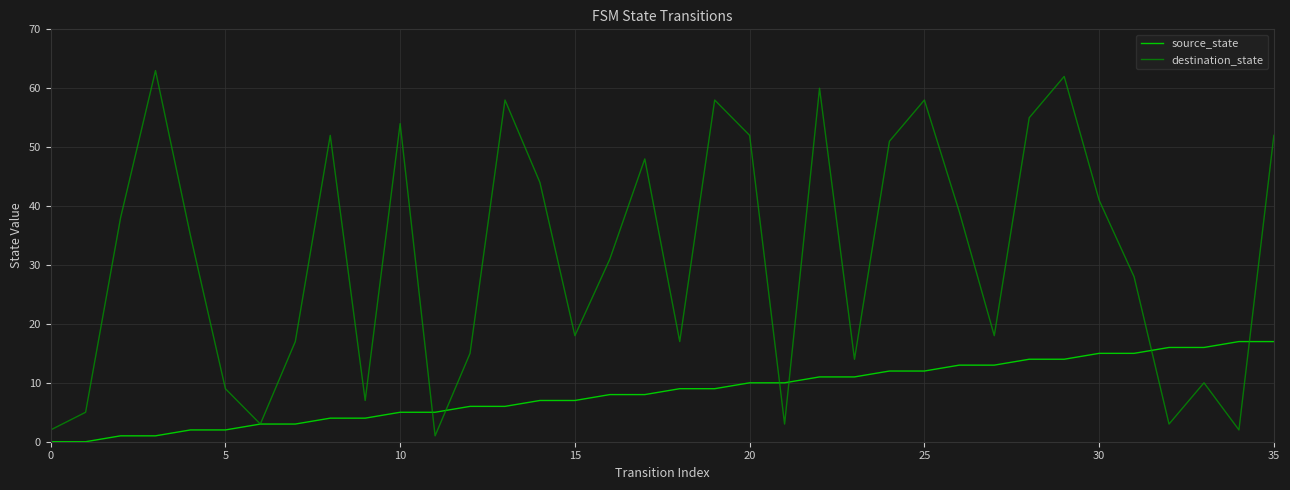

What is the maximum value shown in the chart?

63